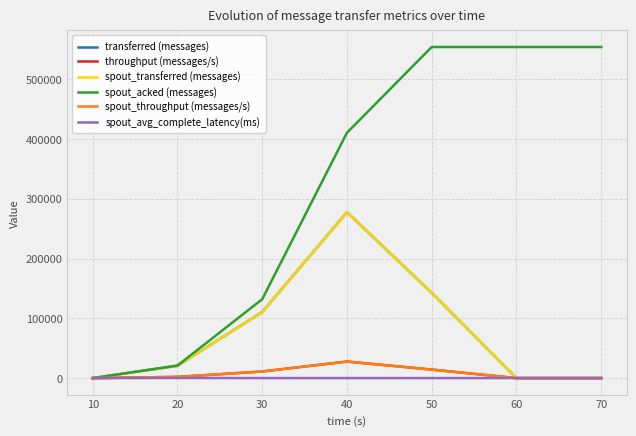

Does the chart display data point markers on the line(s)?

No